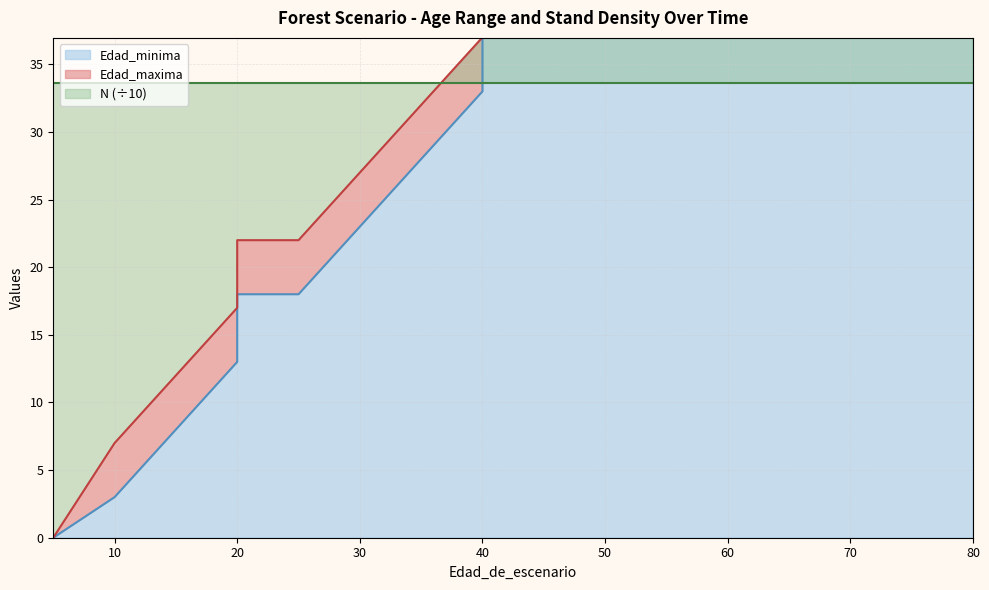

At which category is the sum across all series the highest?

80